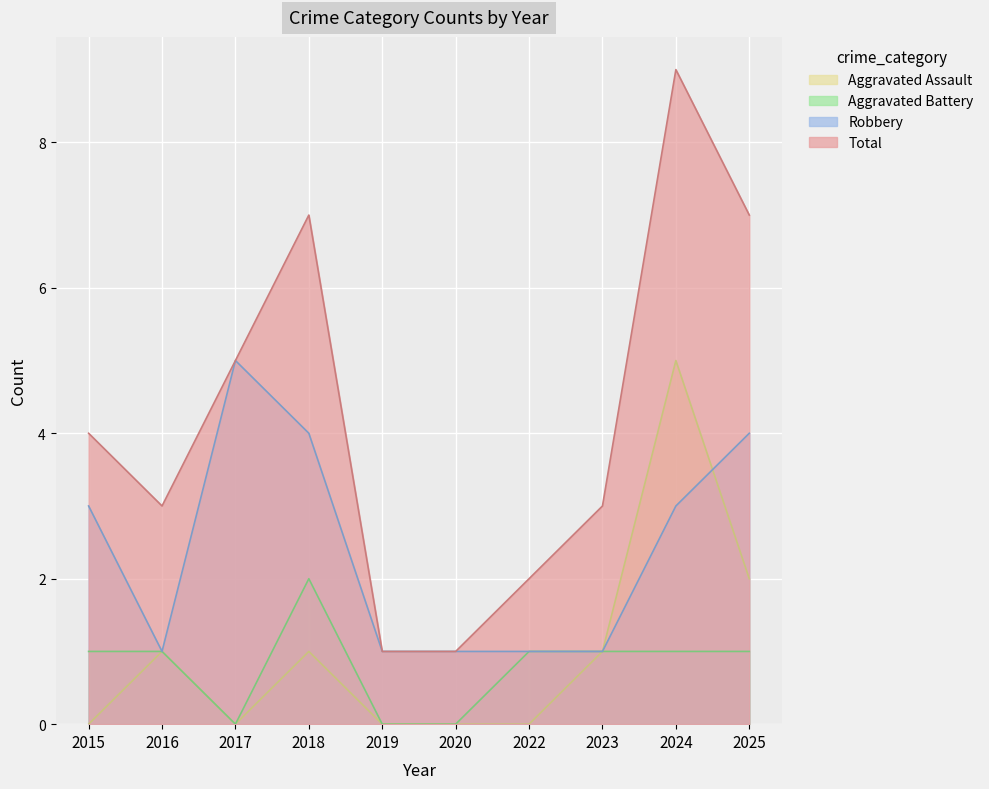

The value of Robbery at 2020 is 0. True or false?

False